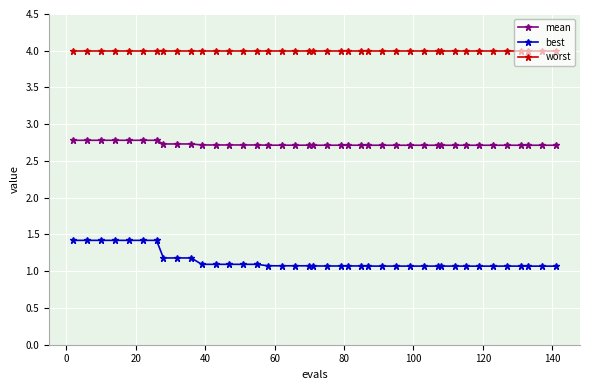

What are all the series names shown in the legend?

mean, best, worst